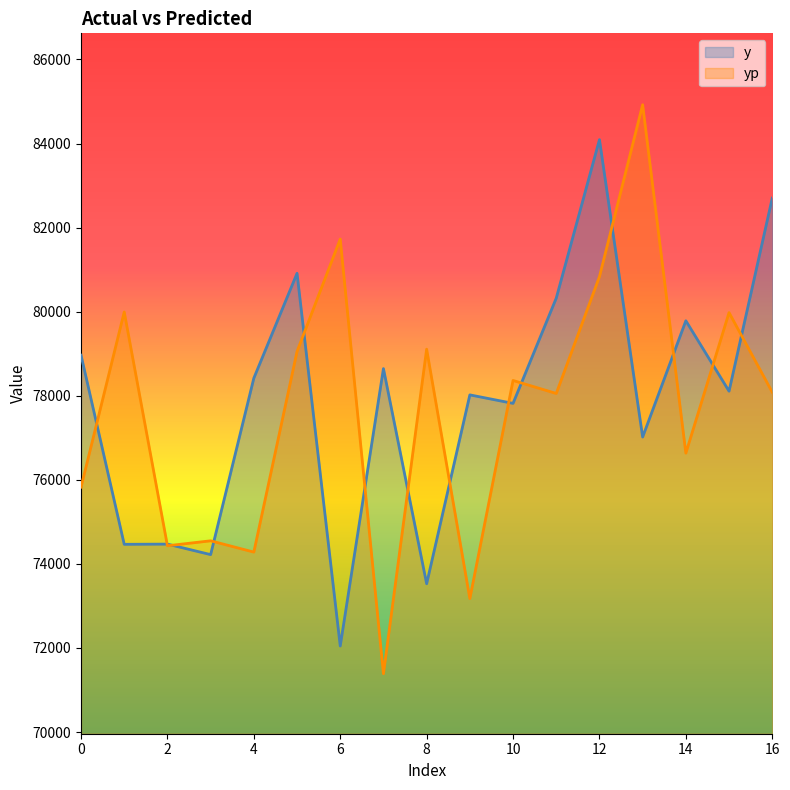

True or false: y has a value of 122472.8 at 14.

False